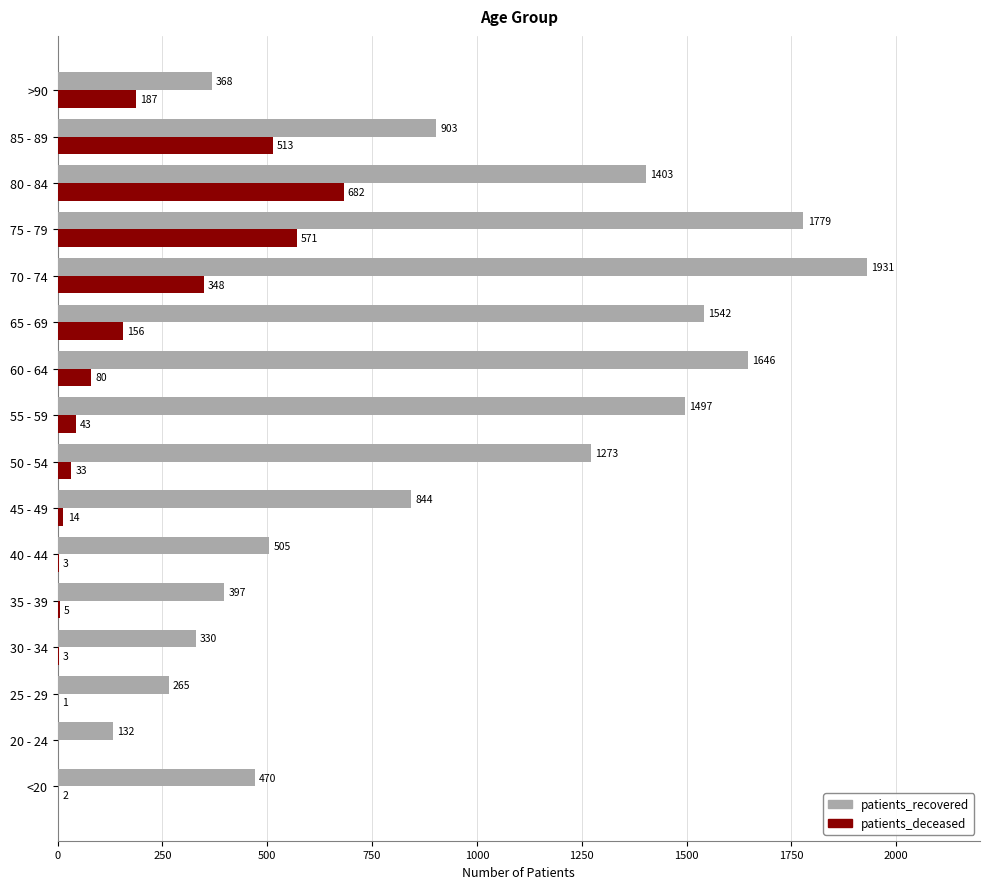

Where is patients_recovered nearest to the value 1031?

85 - 89